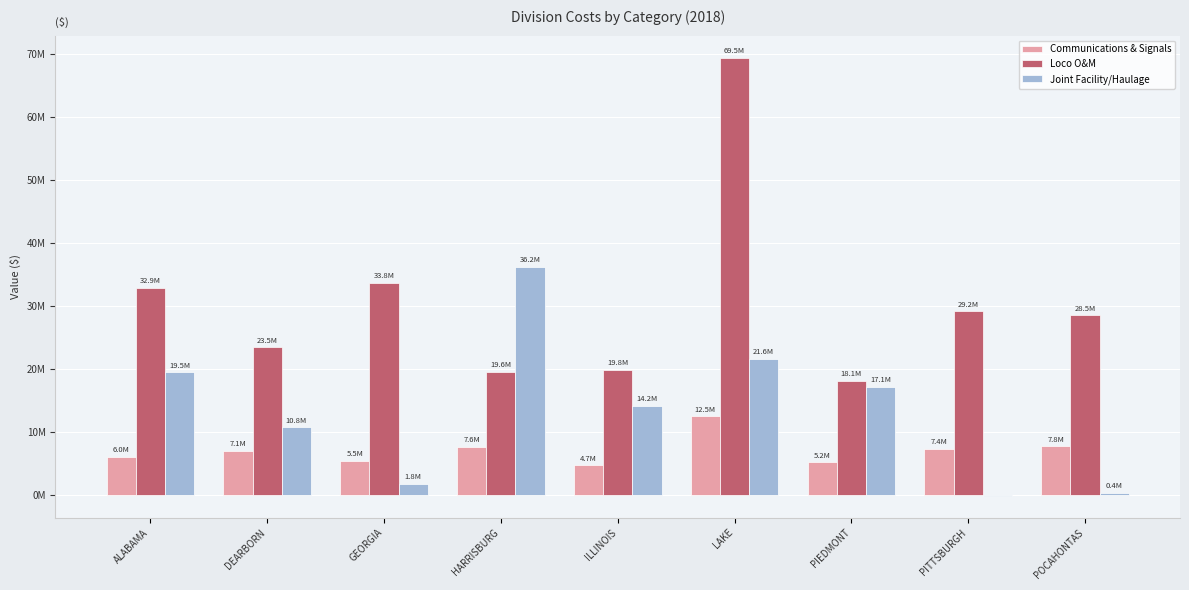

What are all the series names shown in the legend?

Communications & Signals, Loco O&M, Joint Facility/Haulage